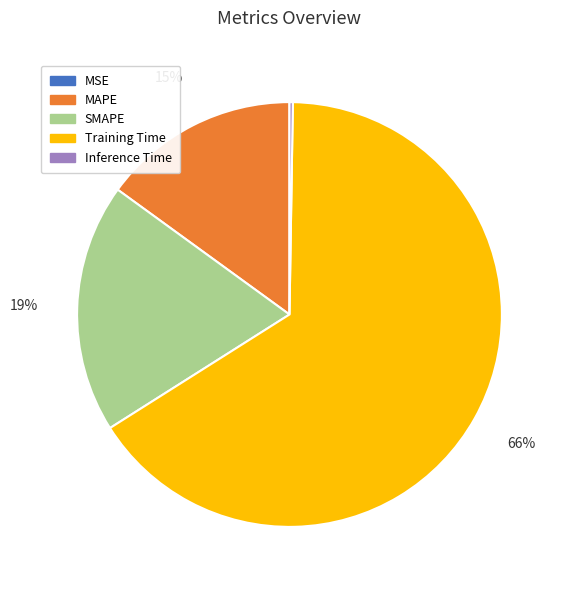

Do Training Time and MAPE together represent more than half of the pie?

Yes